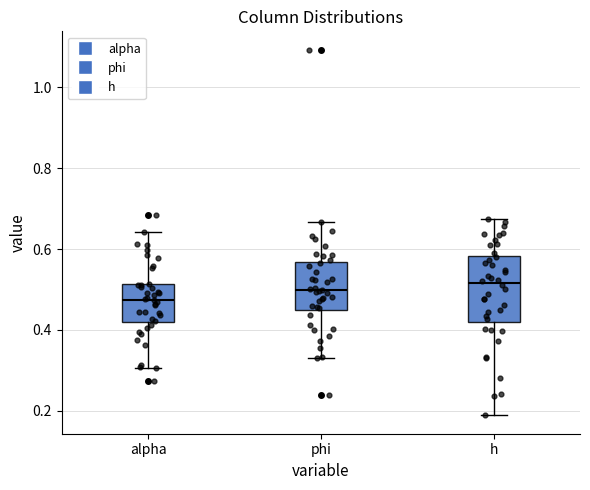

Which box has the lowest median line?

alpha